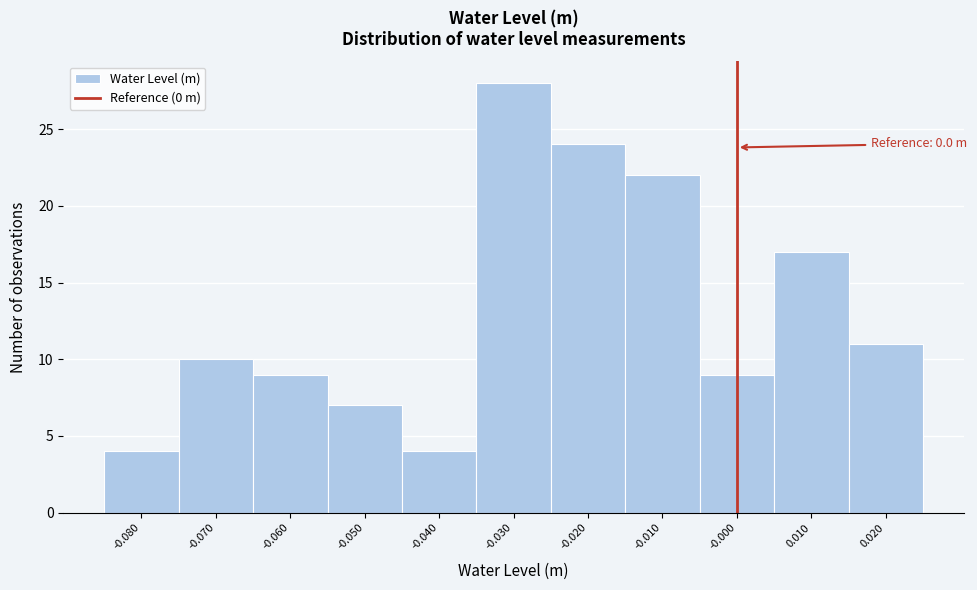

Which range on the x-axis has the tallest bar?

-0.035 to -0.025